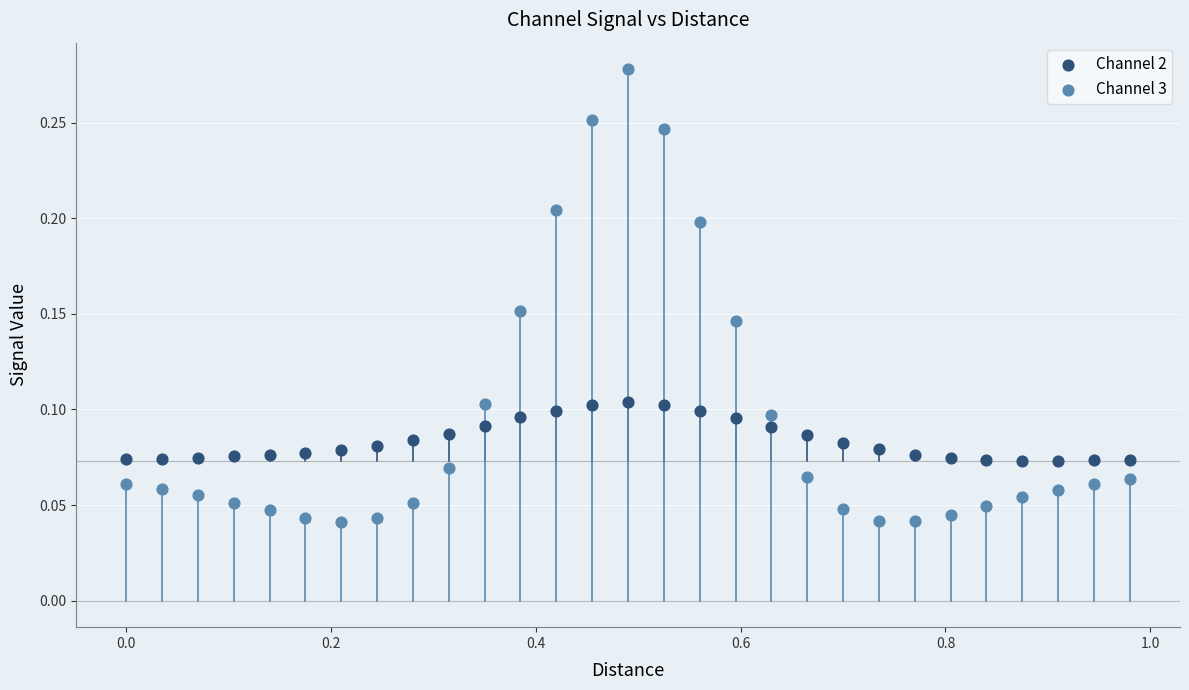

Which series has the largest Y range (max minus min)?

Channel 3